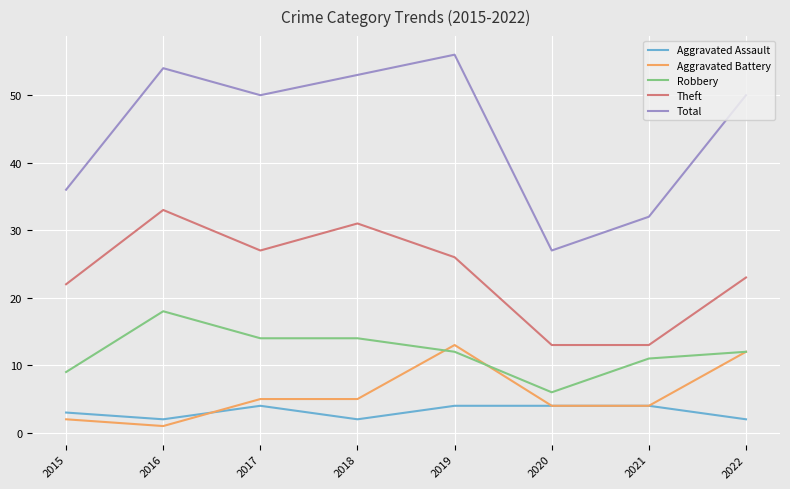

What is the difference between the Theft values at 2020 and 2015?

9